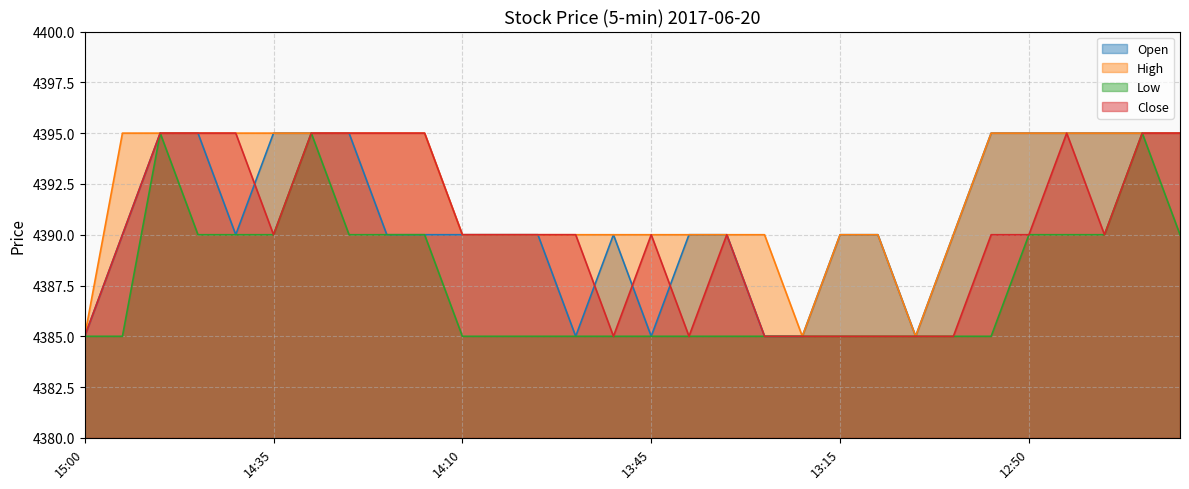

True or false: High has a value of 4395 at 14:20.

True